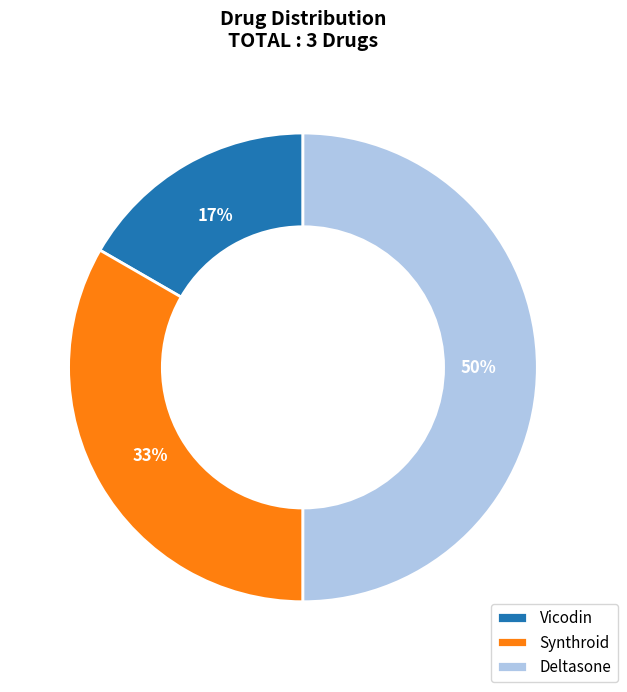

Count the number of slices in the pie.

3